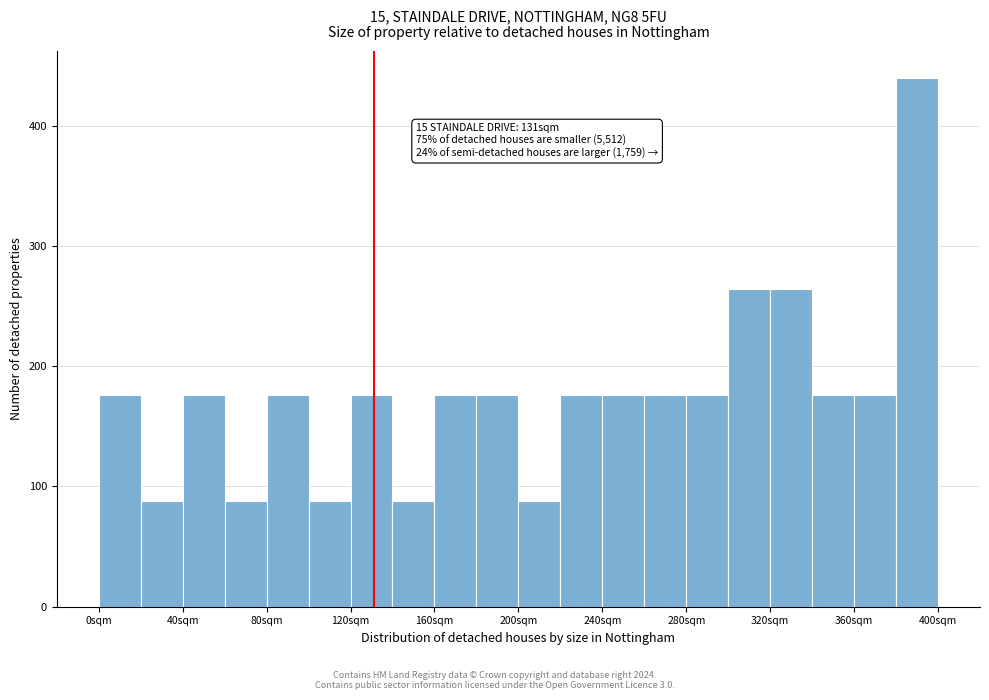

Around what value on the x-axis is the tallest bar? Give the approximate position of its centre, as read against the axis.

390